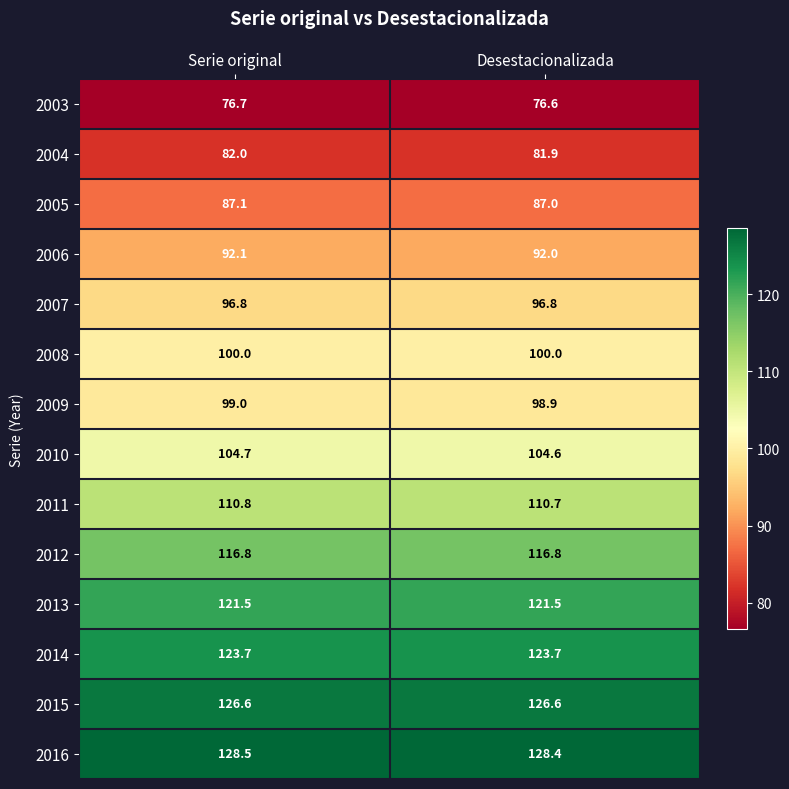

Reading right to left, transcribe all the data shown in this chart.

2003: 76.6	76.7
2004: 81.9	82.0
2005: 87.0	87.1
2006: 92.0	92.1
2007: 96.8	96.8
2008: 100.0	100.0
2009: 98.9	99.0
2010: 104.6	104.7
2011: 110.7	110.8
2012: 116.8	116.8
2013: 121.5	121.5
2014: 123.7	123.7
2015: 126.6	126.6
2016: 128.4	128.5